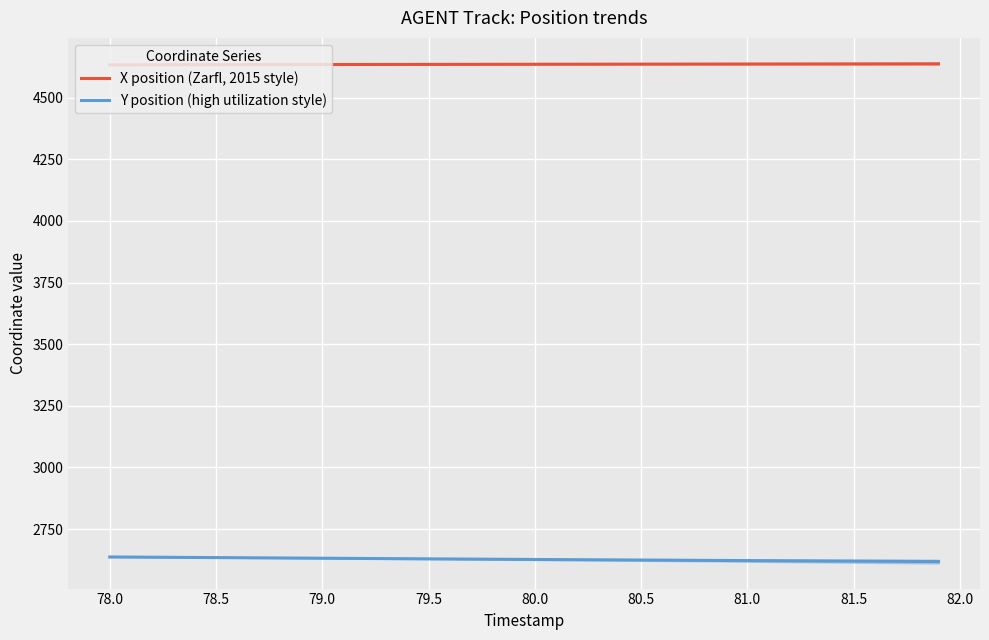

What is the maximum value for Y position (high utilization style)?

2637.1